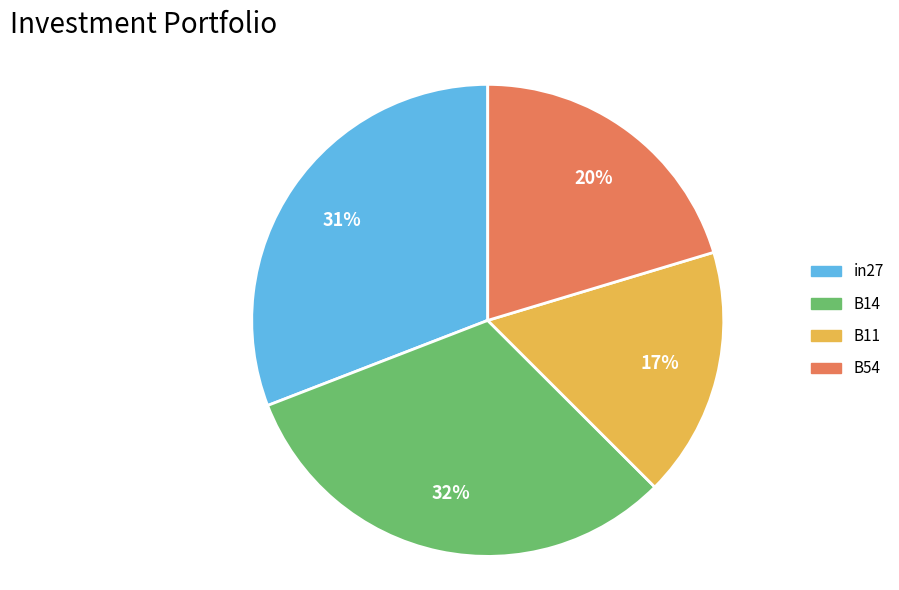

To the nearest percent, what is the difference between the largest and smallest slice percentages?

15%